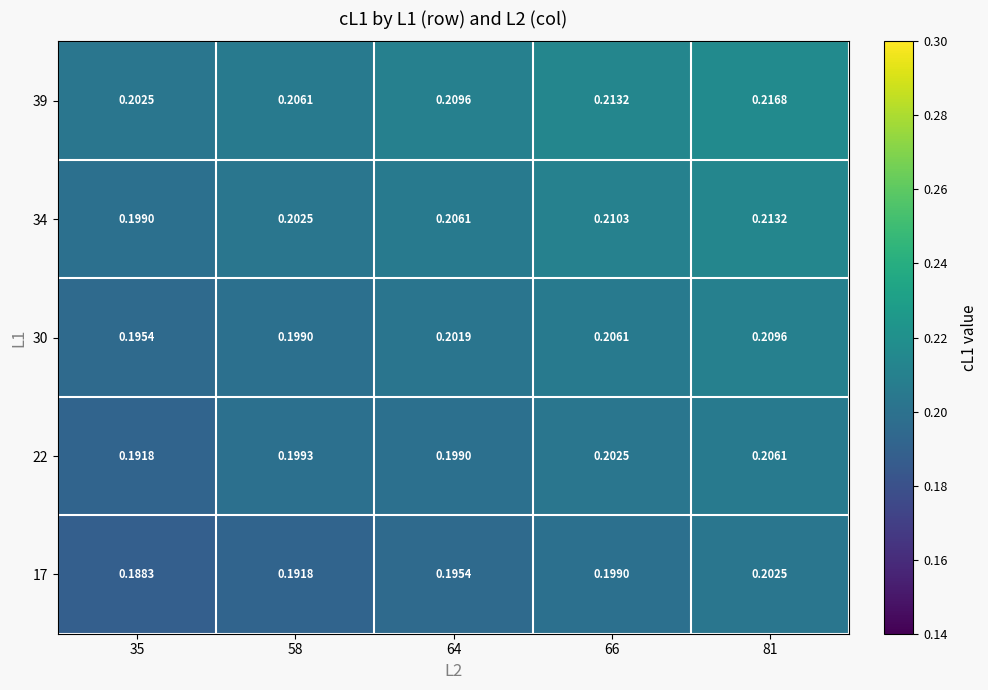

Is the value of 17 at 81 greater than the value of 22 at 35?

Yes